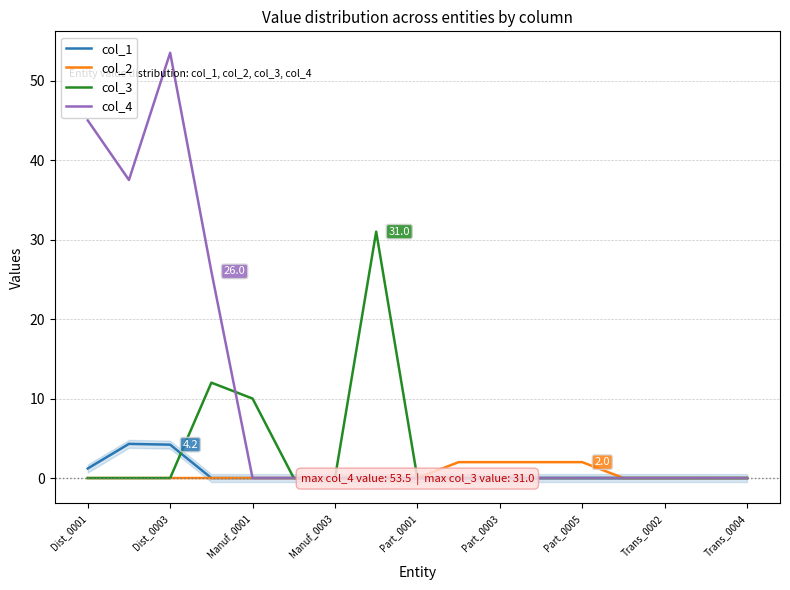

What is the spread (max minus min) of values at Dist_0001?

45.0